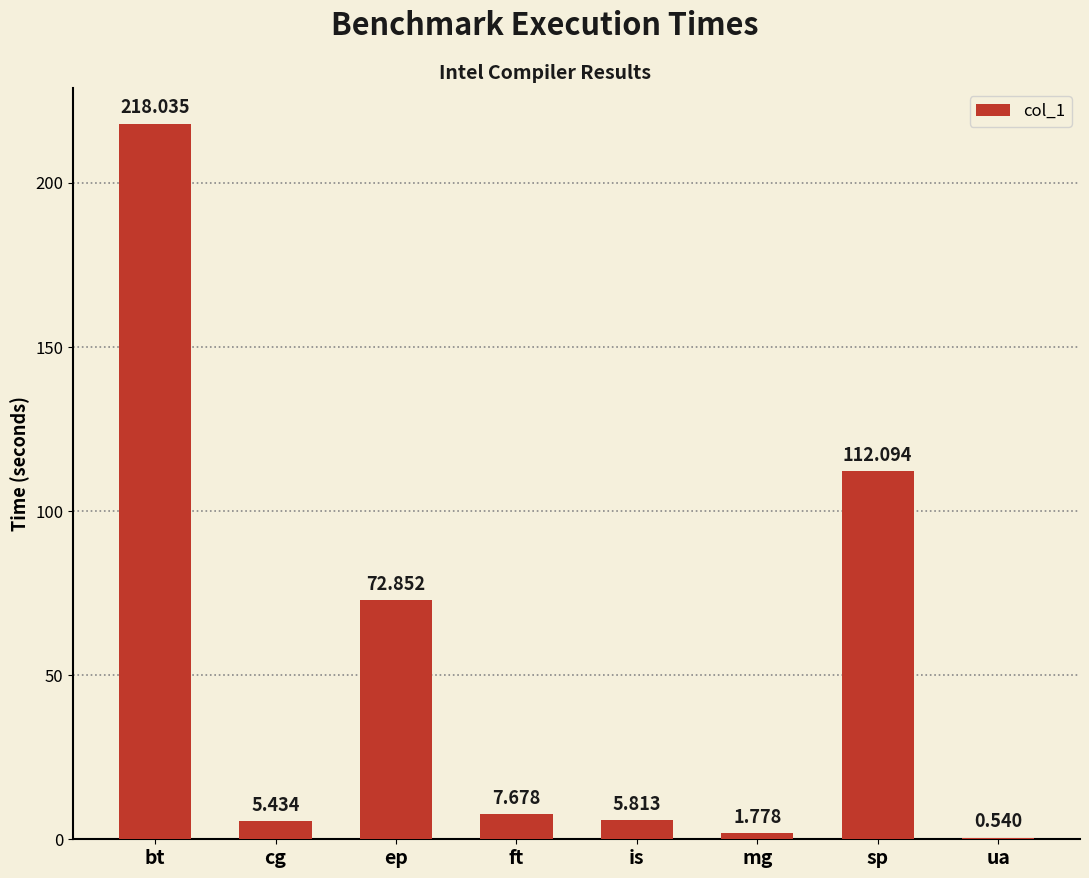

At which category does the chart reach its peak across all series?

bt